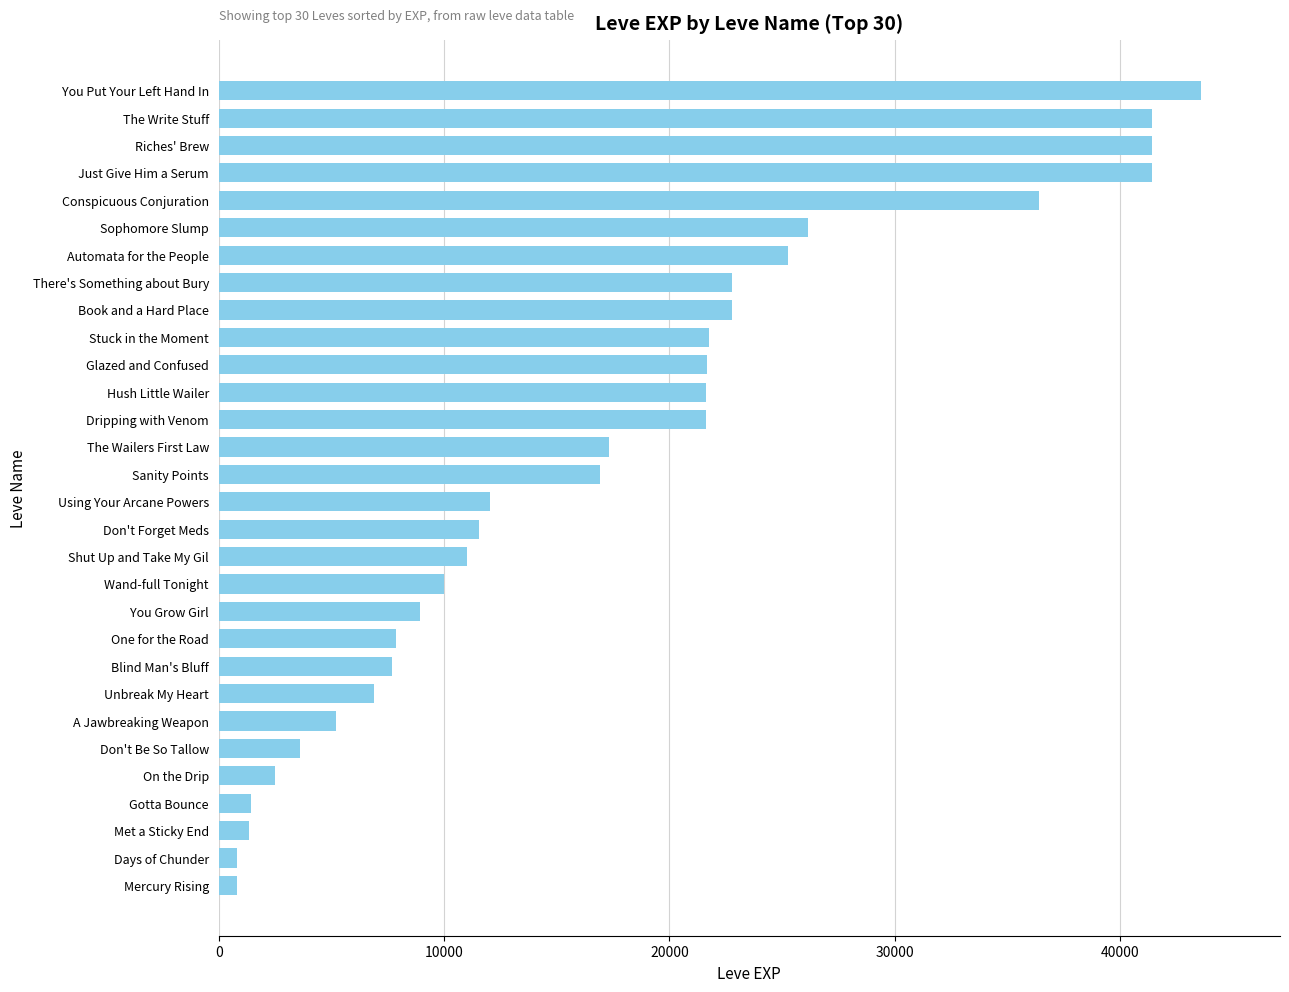

Which has a higher value, Don't Forget Meds or Days of Chunder?

Don't Forget Meds